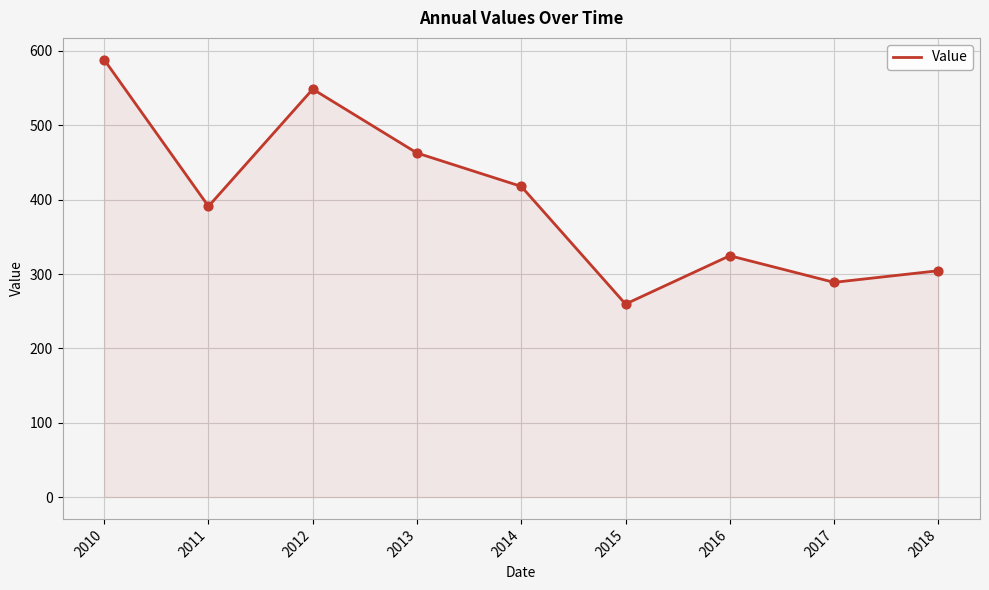

Between 2017 and 2011, which is larger?

2011